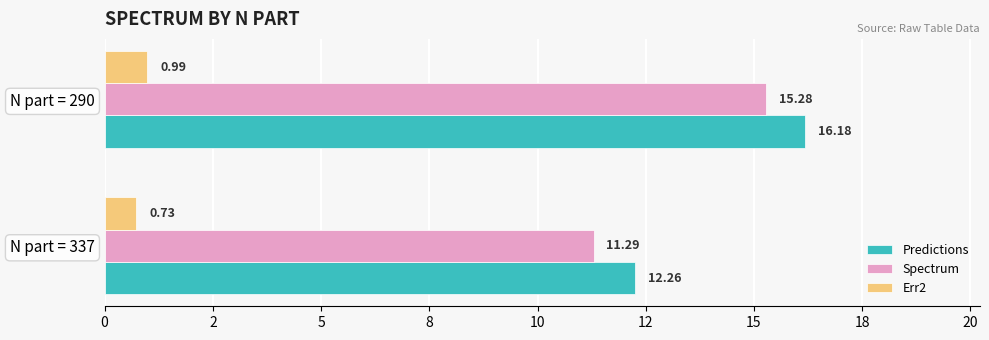

What are all the series names shown in the legend?

Predictions, Spectrum, Err2